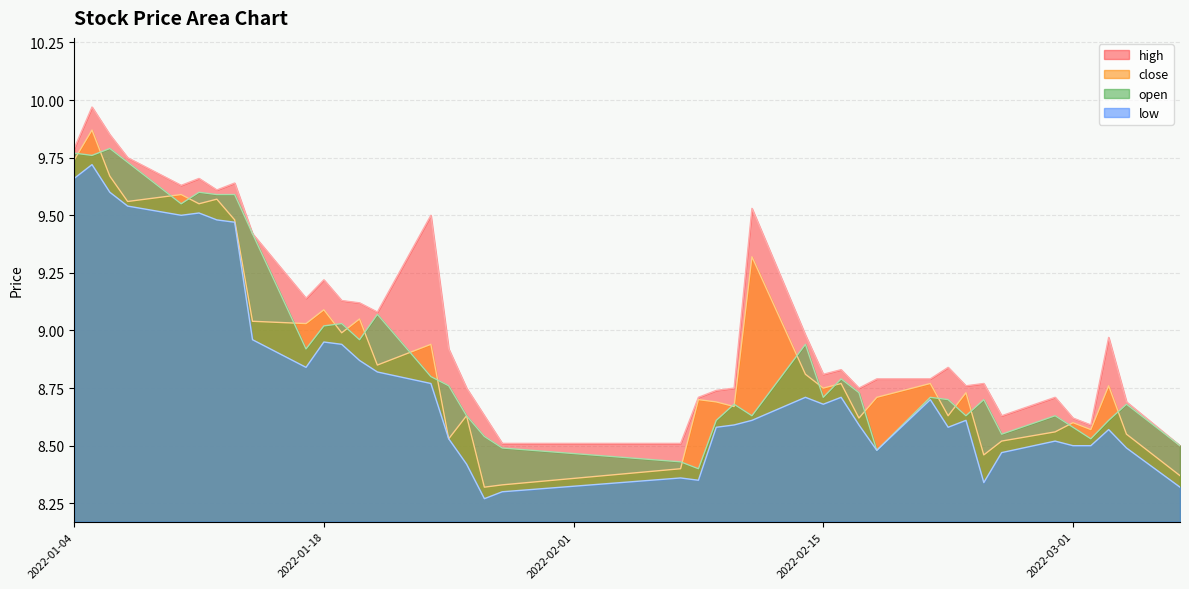

True or false: low and high intersect in this chart.

False